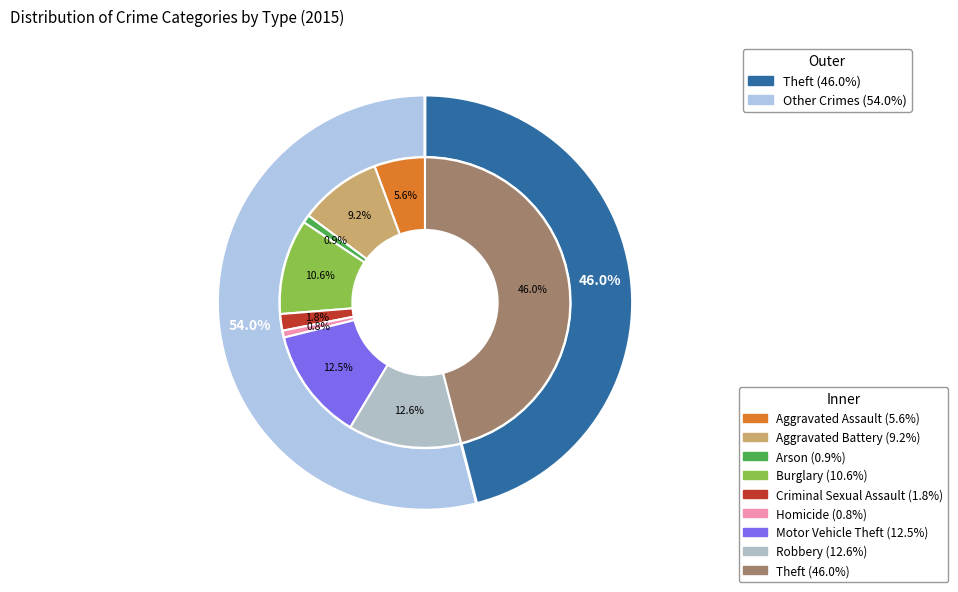

Is Homicide the majority of the pie?

No